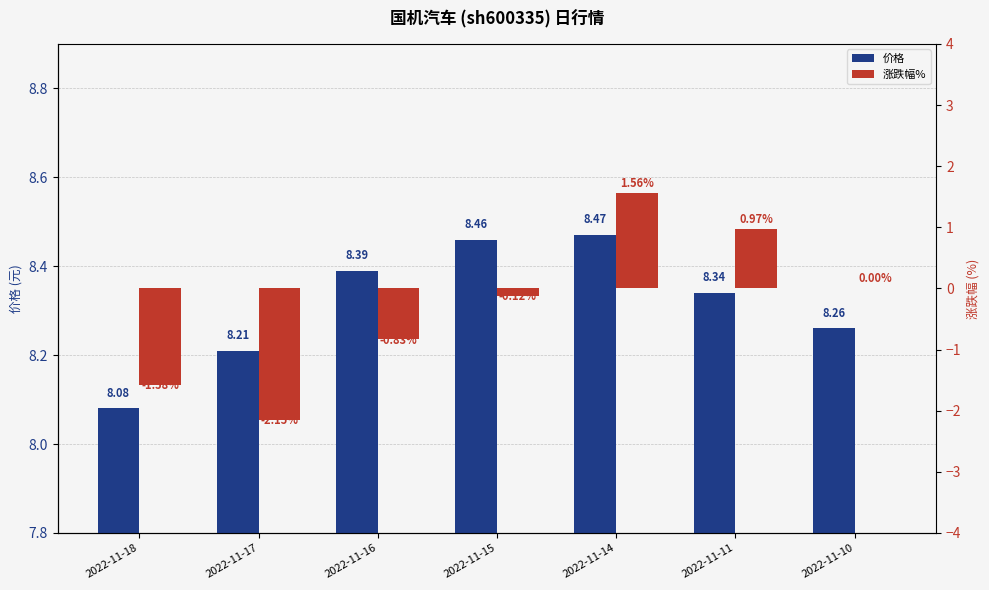

How many values in the 涨跌幅% series exceed 0?

2